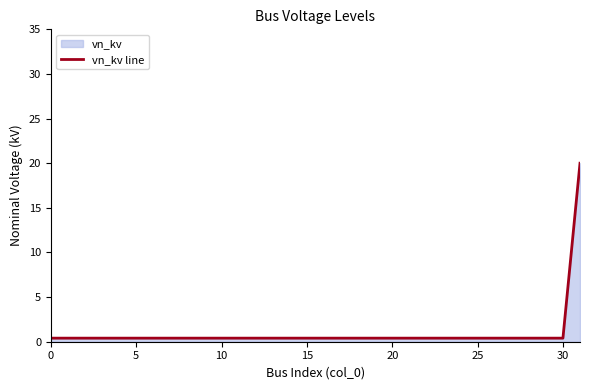

How many lines are shown in the chart?

1